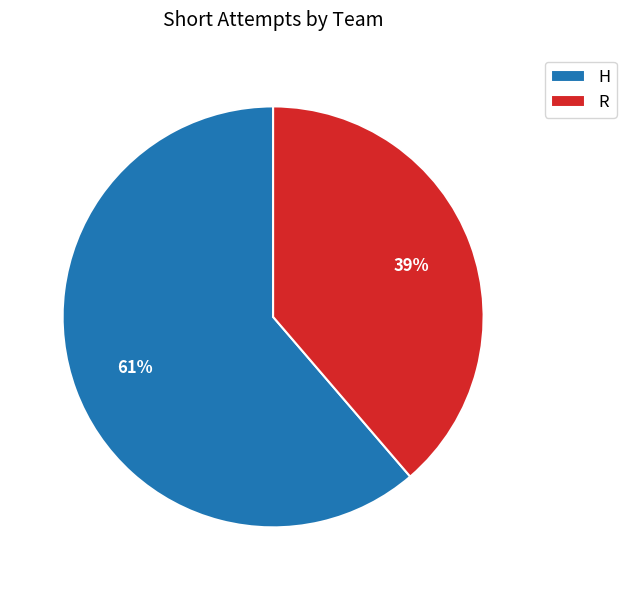

Is it true that H is 48% of the pie?

False